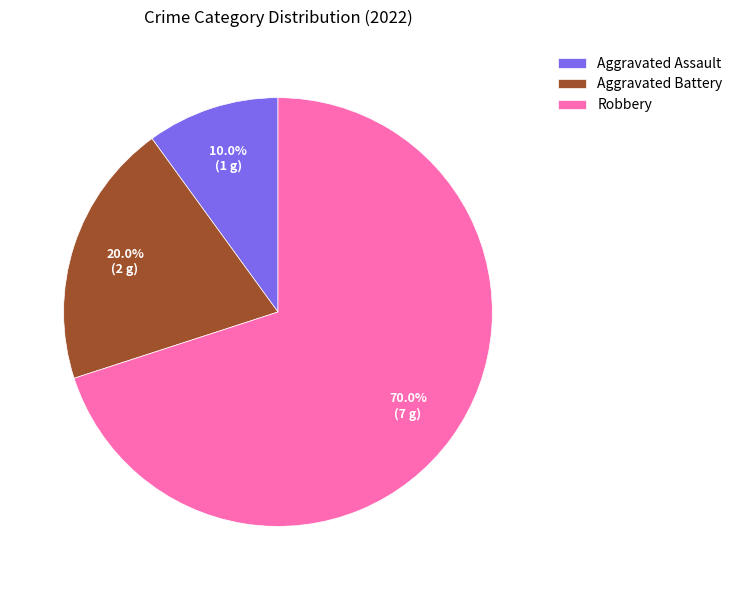

What is the smallest slice in the pie chart?

Aggravated Assault